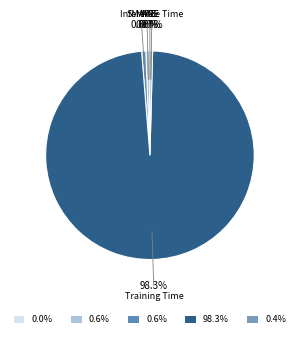

Is there a majority slice in this chart?

Yes